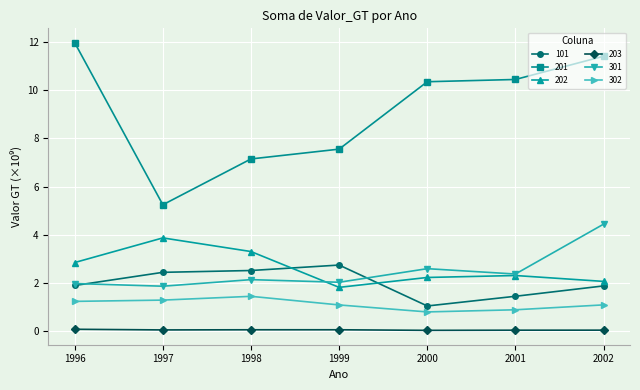

What is the value of the 202 point at the 4th from the left?

1.8